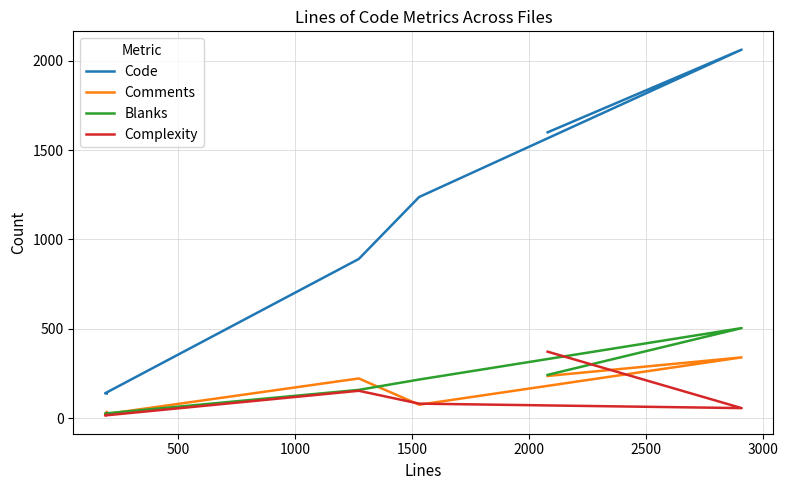

True or false: Comments and Complexity cross at least once.

True